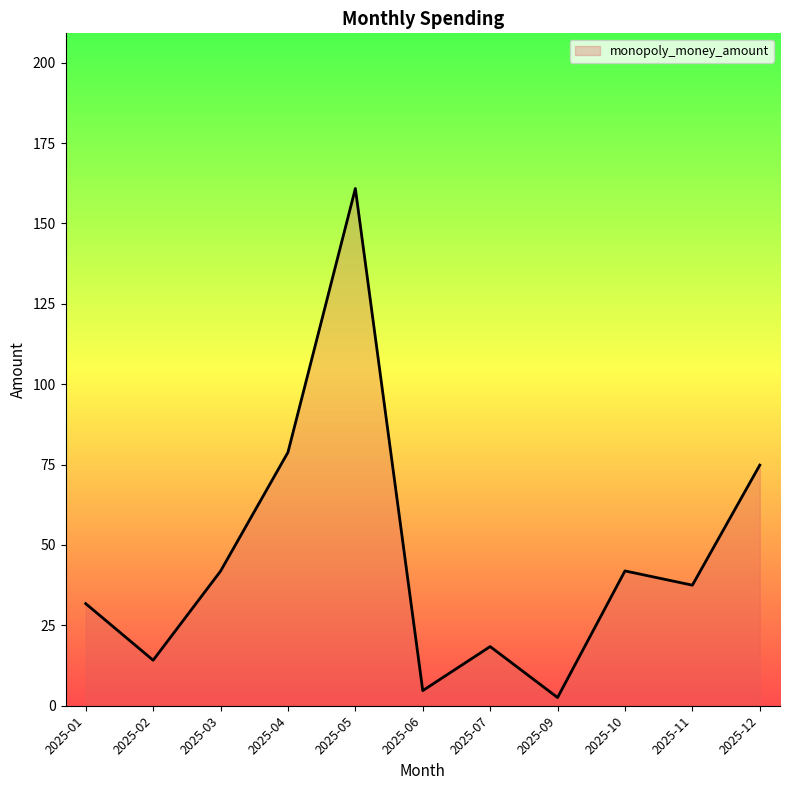

What value does the data have at 2025-01?

31.8